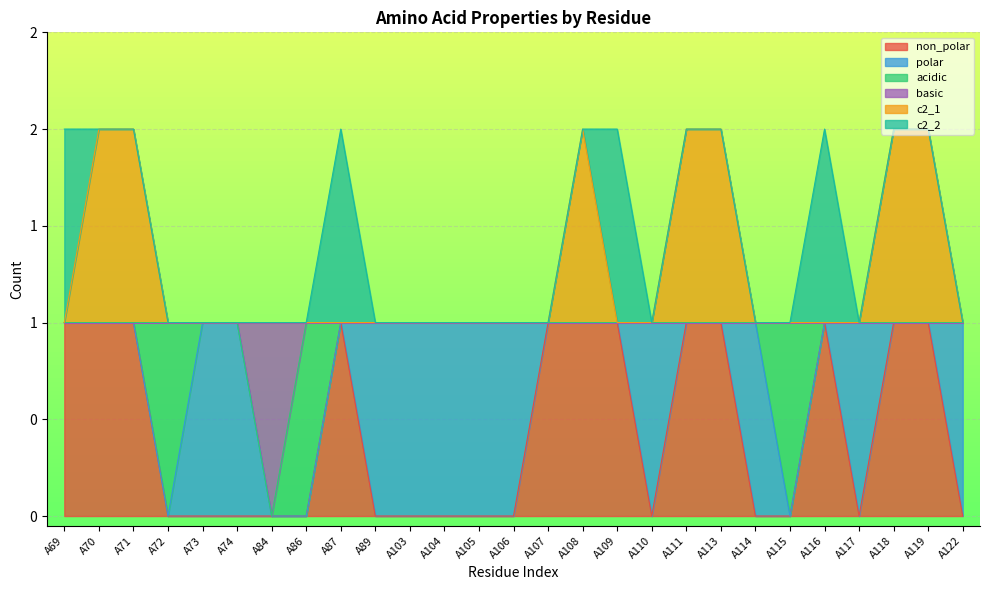

What are all the series names shown in the legend?

non_polar, polar, acidic, basic, c2_1, c2_2